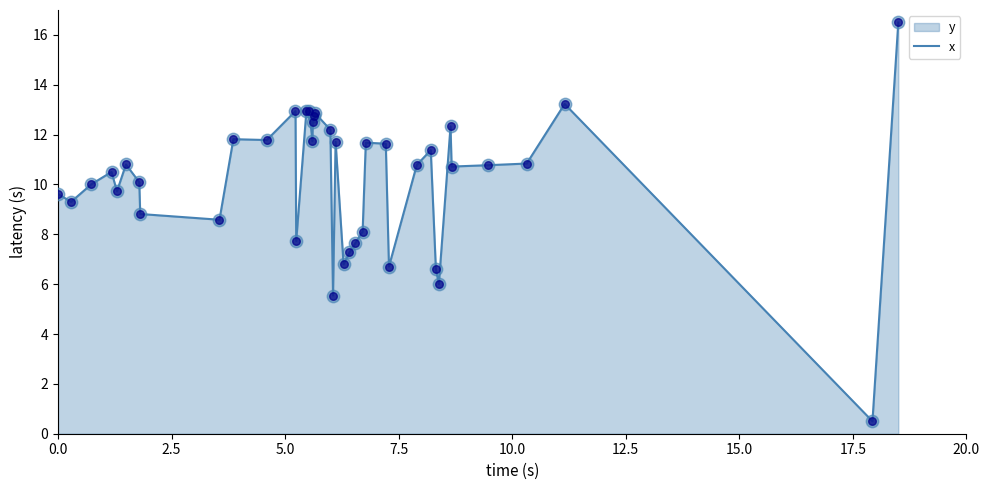

What is the difference between the maximum and minimum values?

16.0